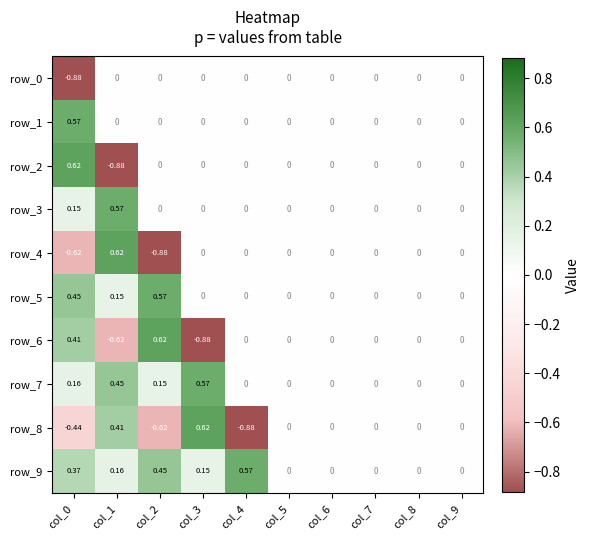

Is the value of row_5 at col_7 greater than the value of row_9 at col_4?

No